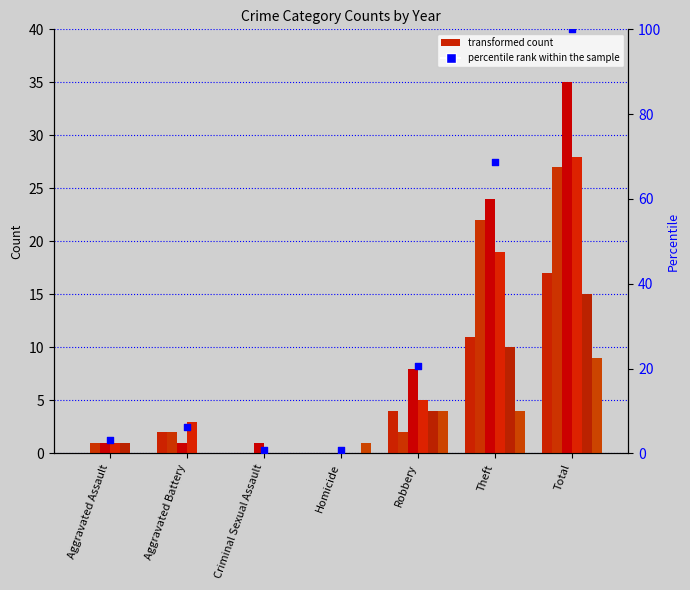

Which has a higher value, Homicide or Theft?

Theft